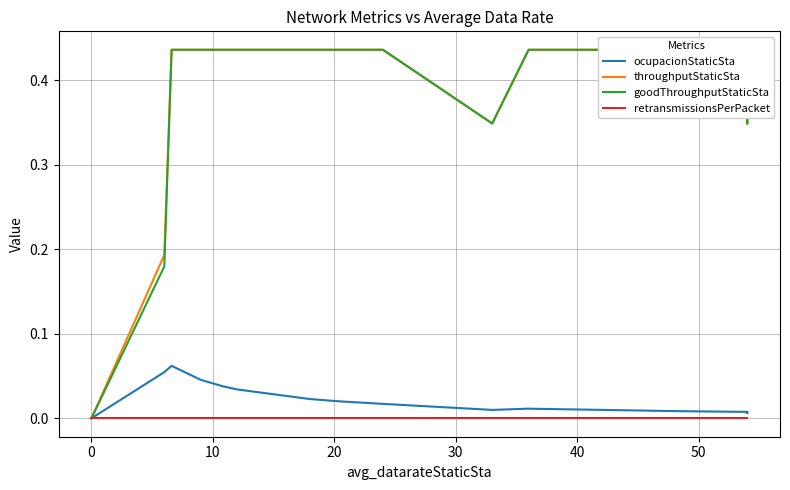

List the series in order of their peak value, lowest first.

retransmissionsPerPacket, ocupacionStaticSta, throughputStaticSta, goodThroughputStaticSta